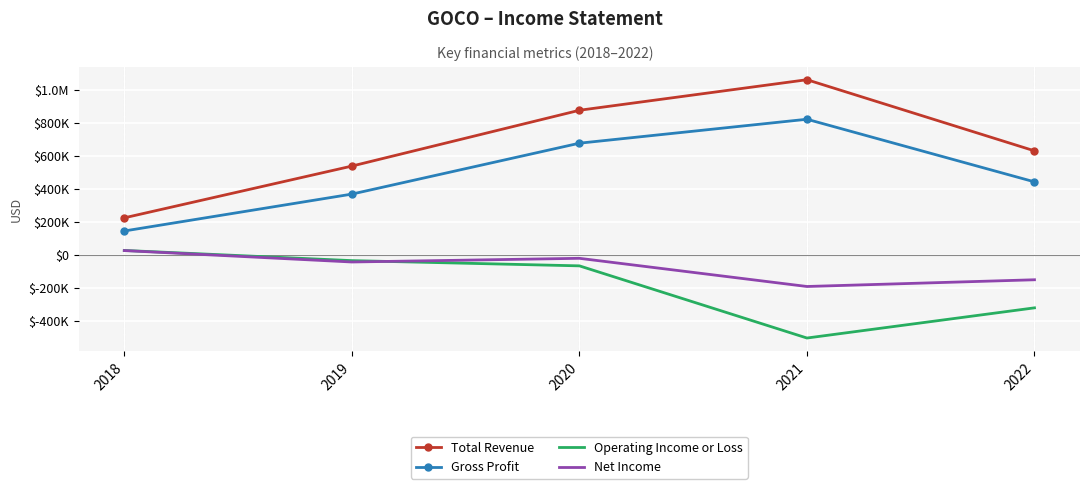

What are all the series names shown in the legend?

Total Revenue, Gross Profit, Operating Income or Loss, Net Income